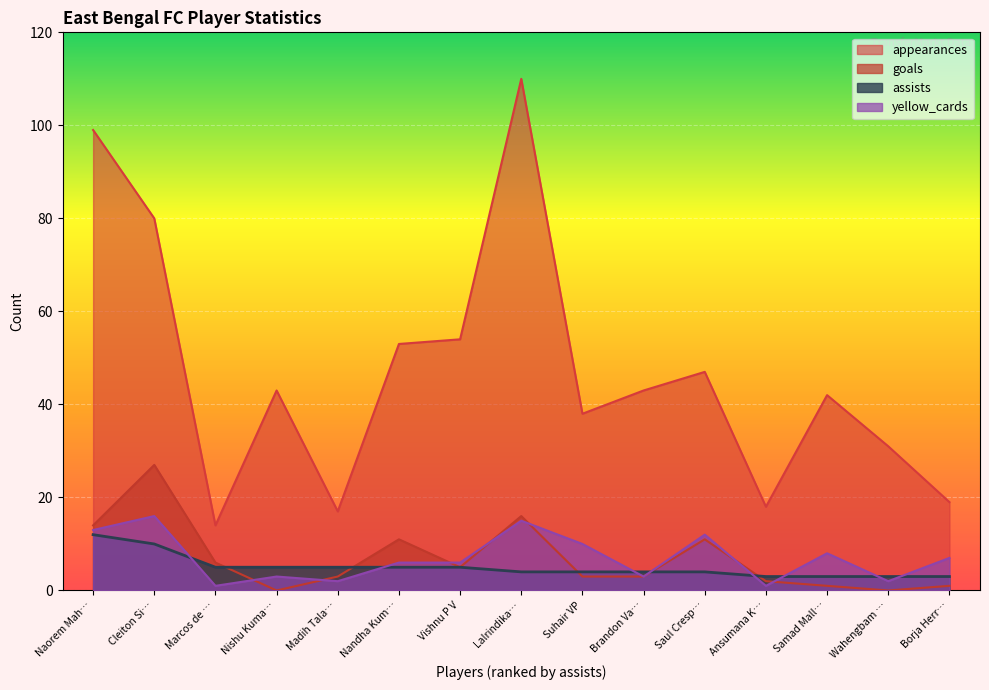

What is the difference between the maximum and minimum values in the appearances series?

96